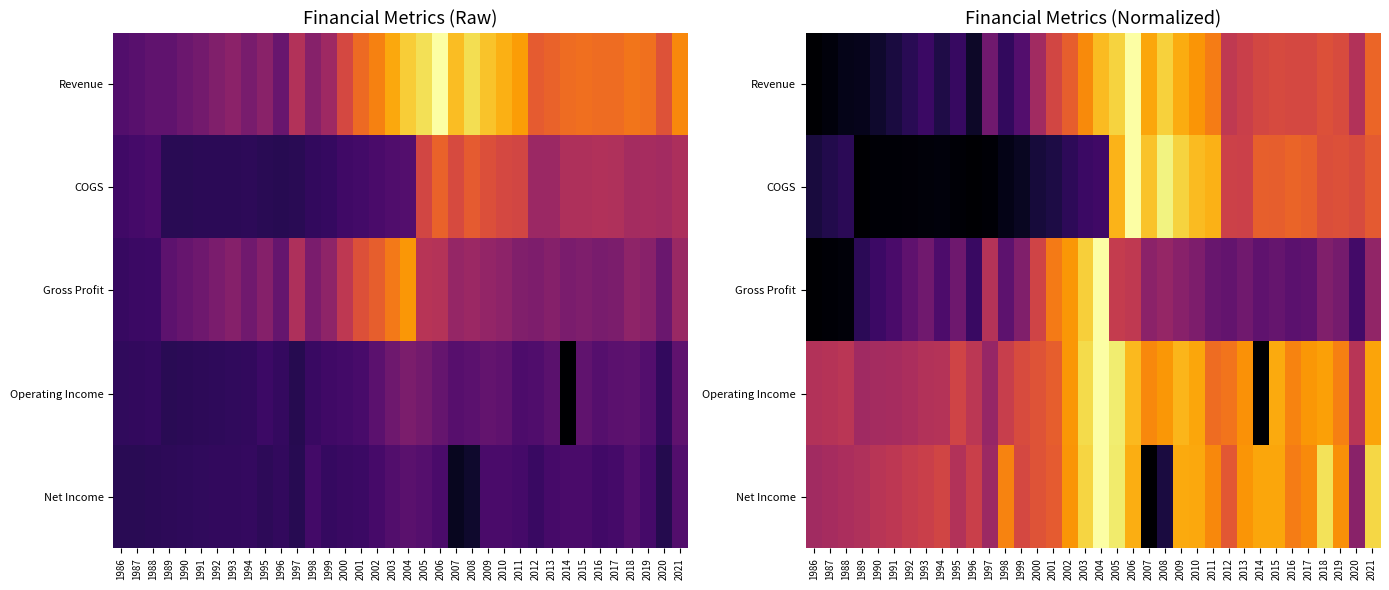

Which series has the largest range (max minus min)?

Revenue